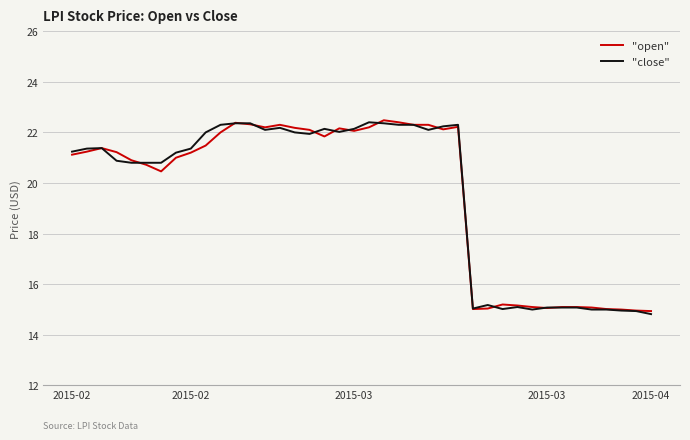

What is the minimum value shown in the chart?

14.8